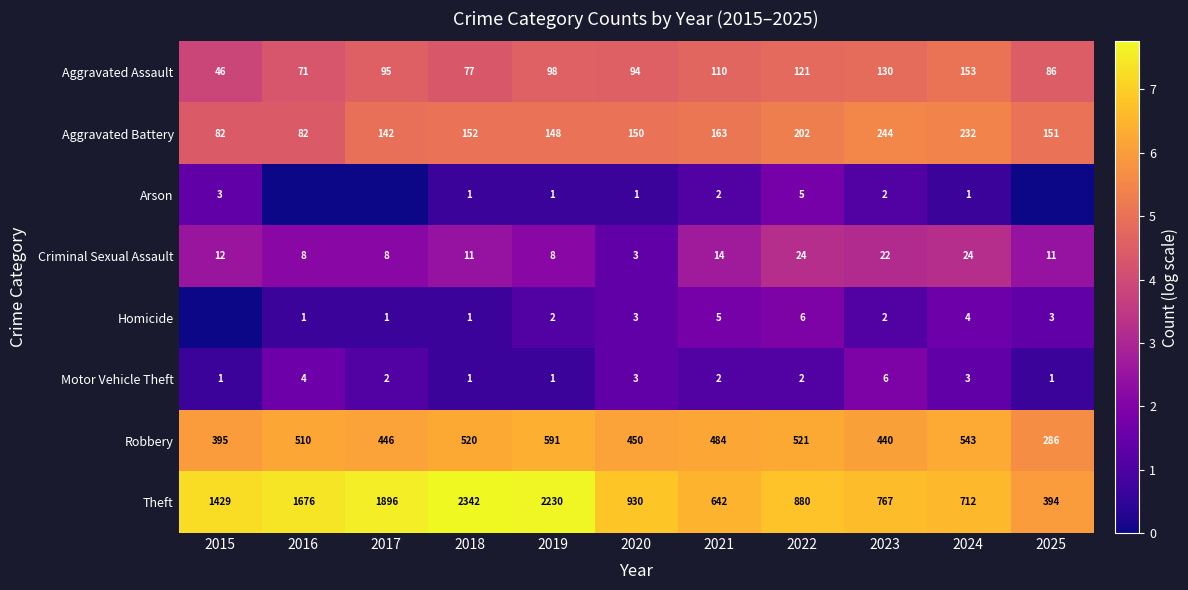

What is the maximum value shown in the chart?

7.8